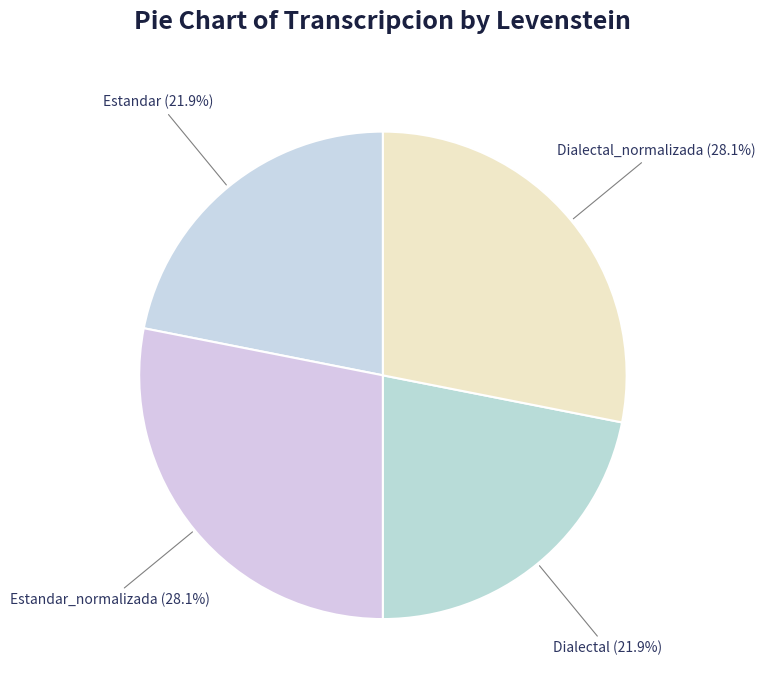

The Dialectal slice represents 22% of the pie. True or false?

True